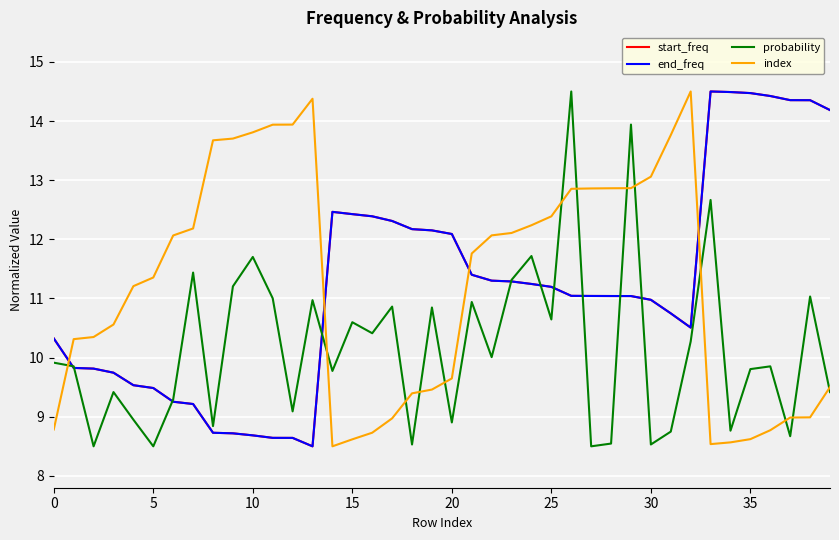

What is the difference between the second highest and minimum values in the index series?

5.9